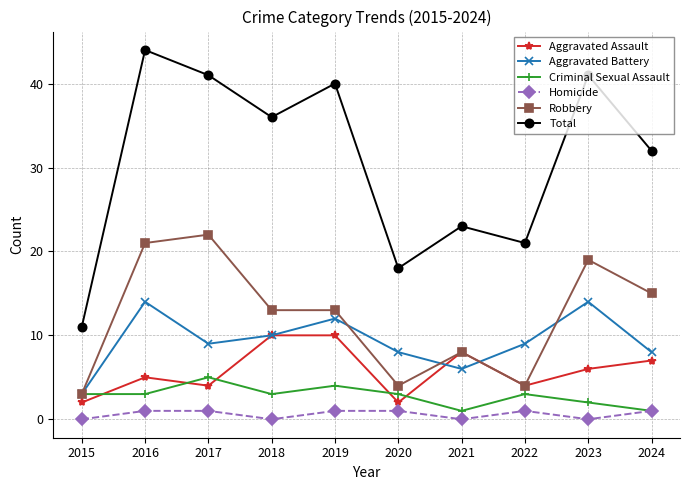

The value of Total at 2022 is 21. True or false?

True